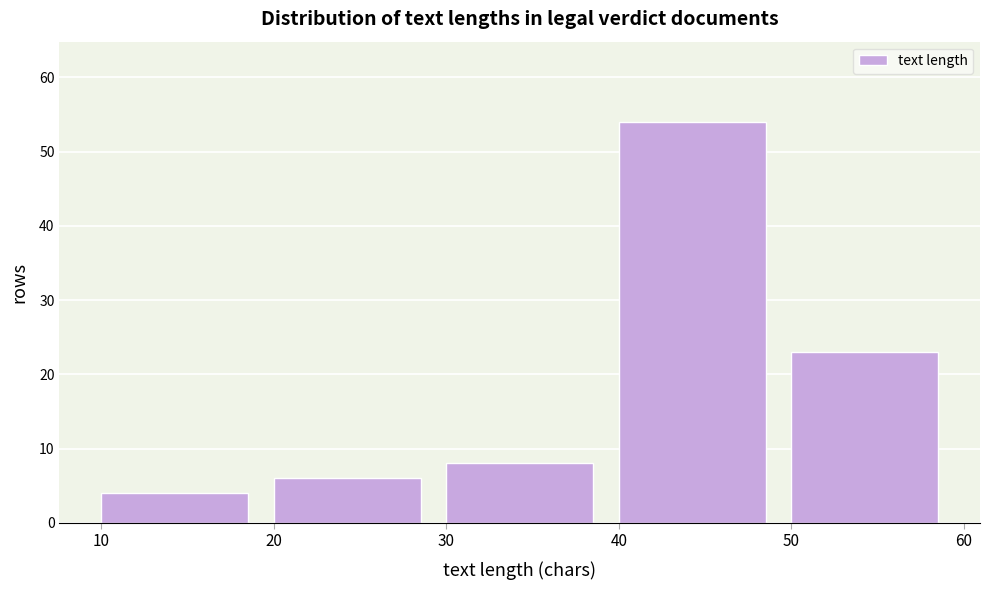

What is the height of the bar covering 20 to 30 on the x-axis? The values are not printed on the chart, so give them approximately, as read against the axis.

6